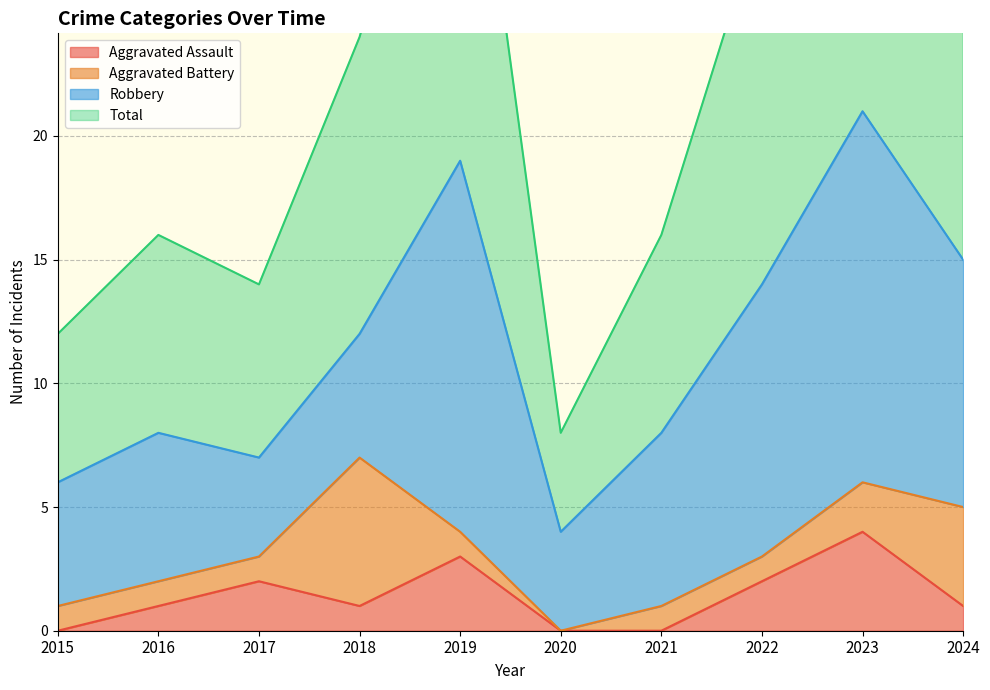

What is the difference between the Total values at 2024 and 2023?

12